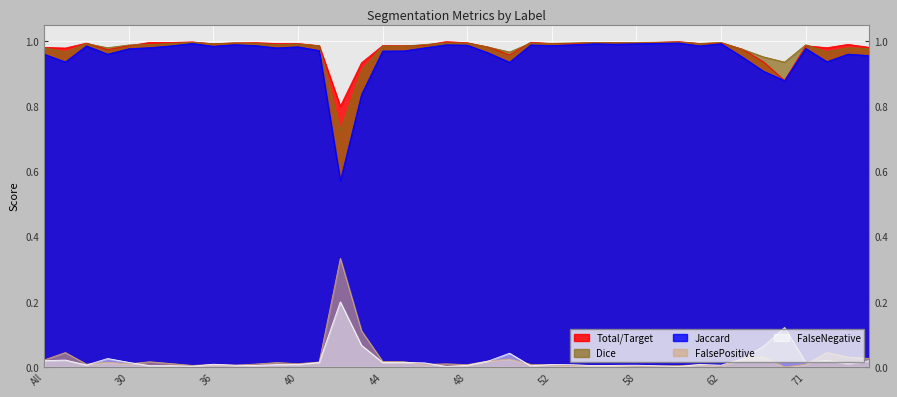

True or false: FalsePositive and Total/Target cross at least once.

False